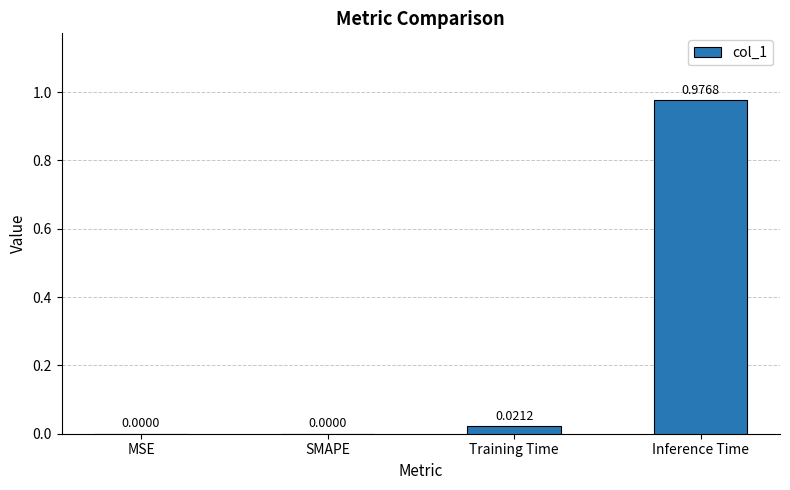

True or false: the data shows 1.7 at Inference Time.

False